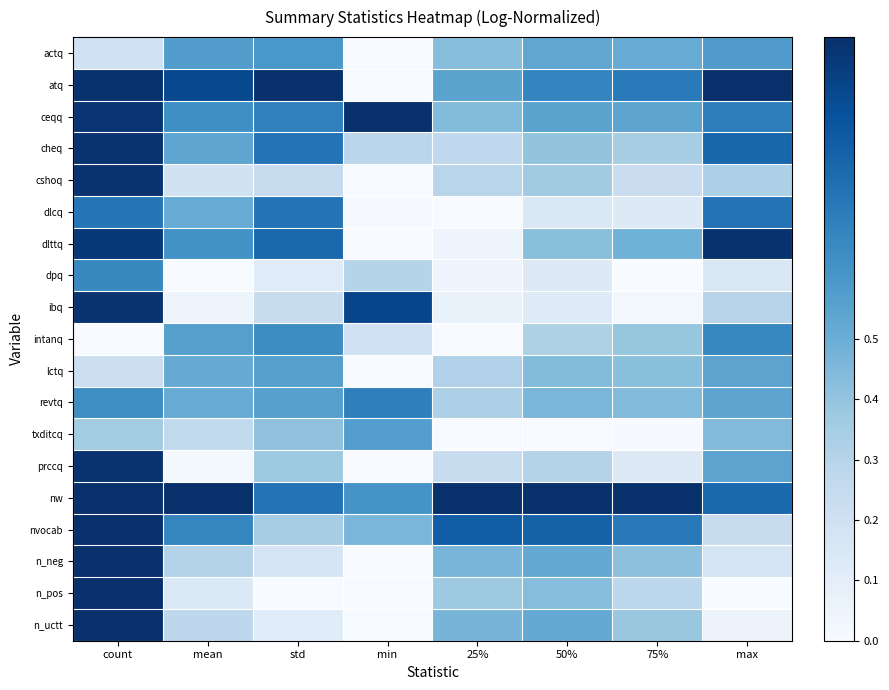

At how many categories does at least one series exceed 0?

8